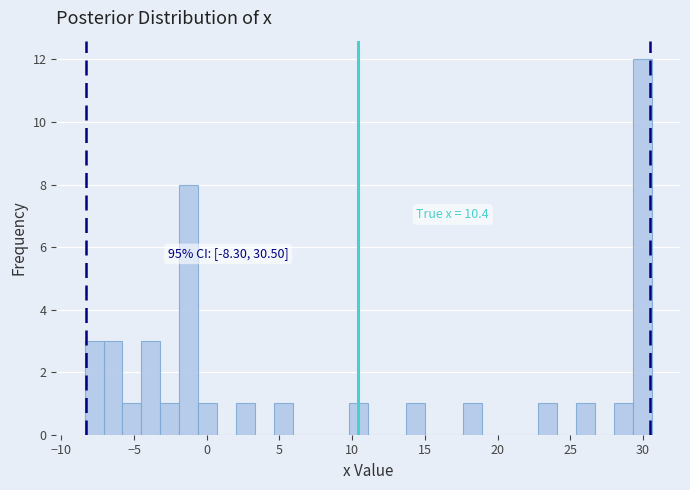

Read against the x-axis, roughly where is the centre of the tallest bar?

30.0